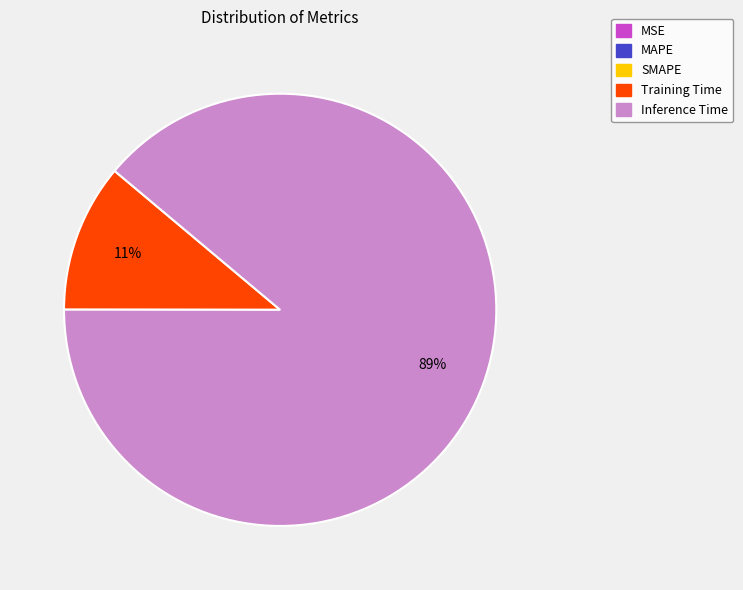

To the nearest percent, what is the difference between the largest and smallest slice percentages?

89%